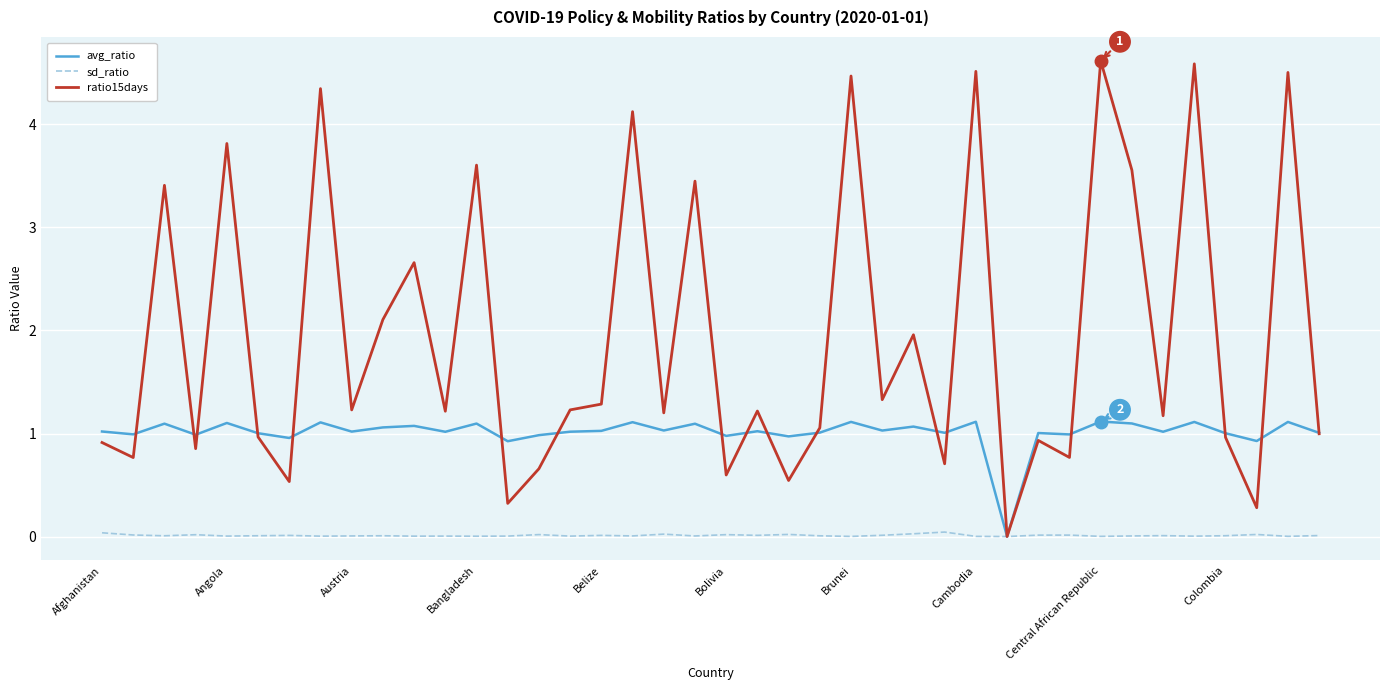

Which series has the largest range (max minus min)?

ratio15days